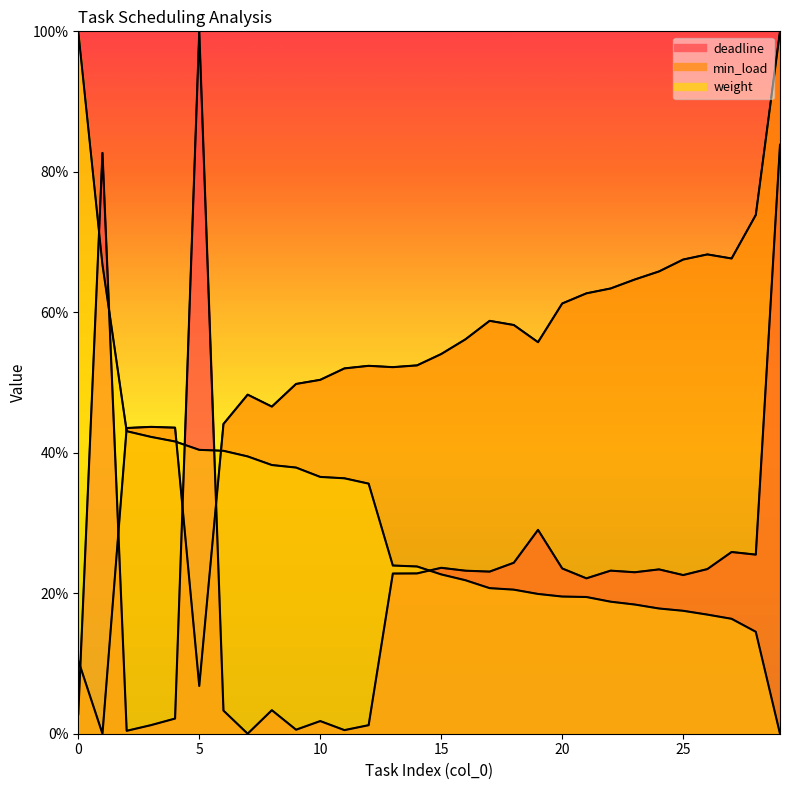

Where is the first local maximum for deadline?

1